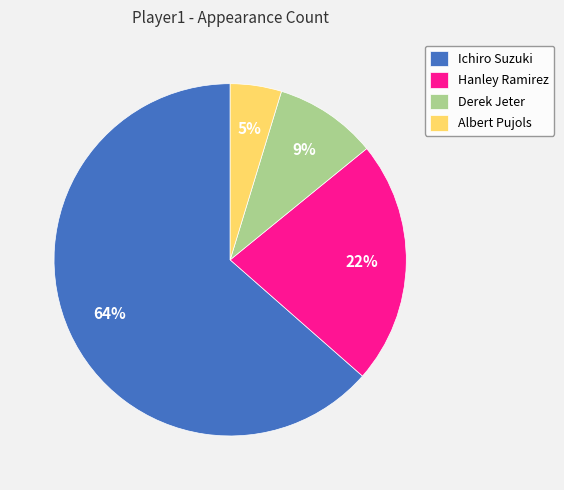

To the nearest percent, what is the difference between the Albert Pujols and Ichiro Suzuki slice percentages?

59%